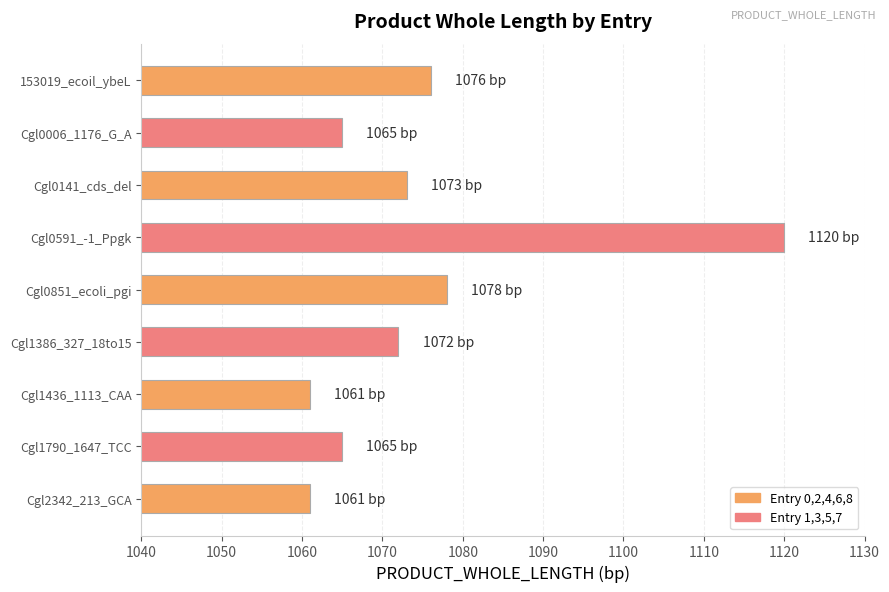

What position from the bottom is 153019_ecoil_ybeL?

9